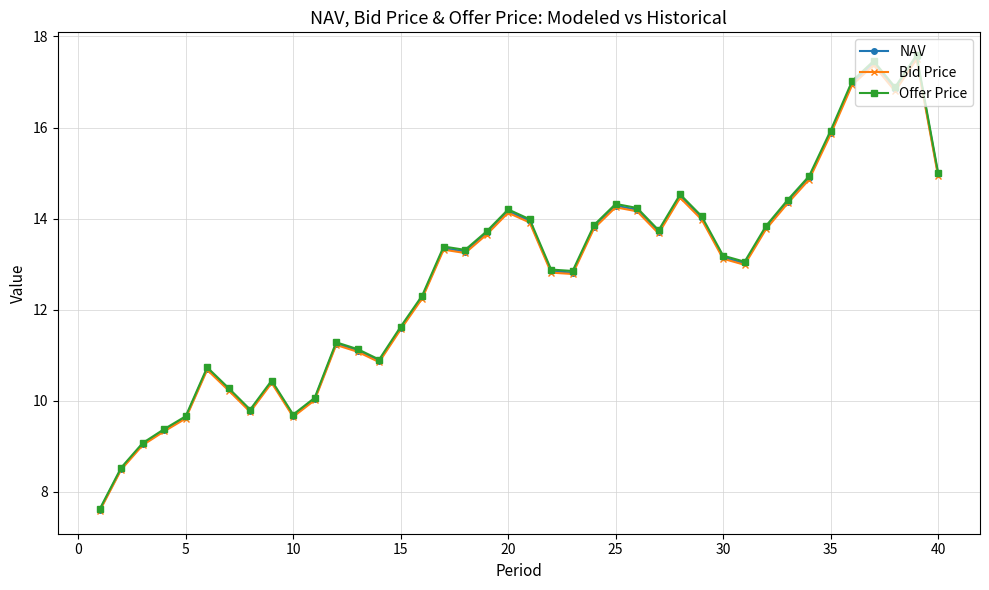

What is the average value of the Offer Price series?

12.8